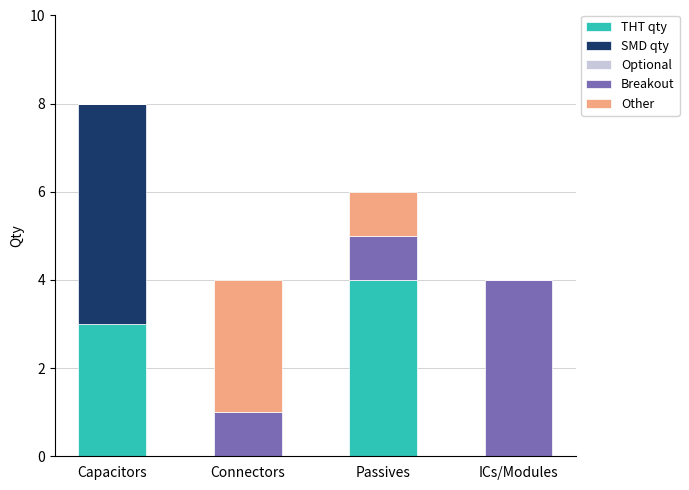

Does the chart contain stacked bars?

Yes